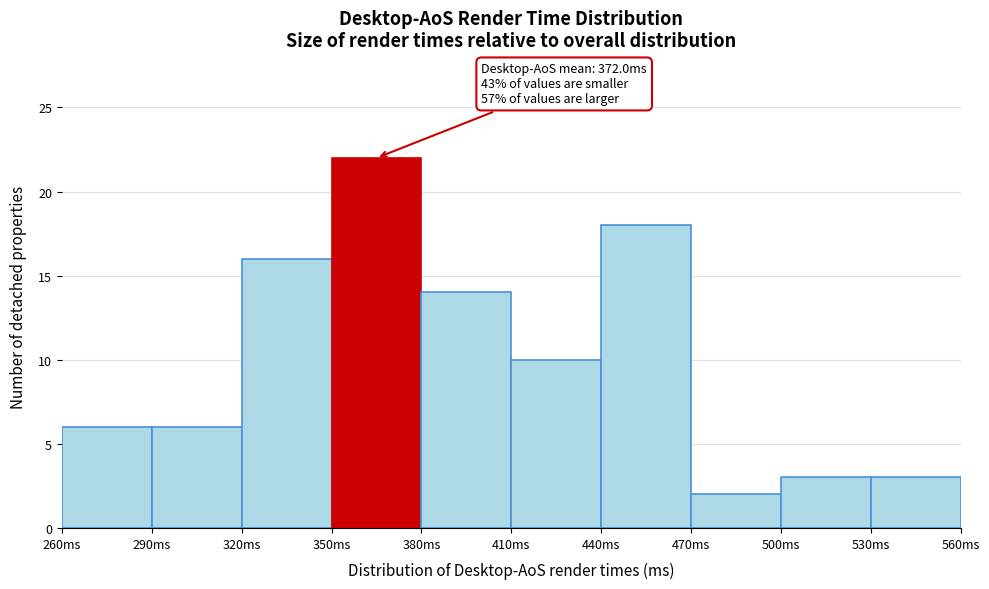

Which range on the x-axis has the tallest bar?

350 to 380